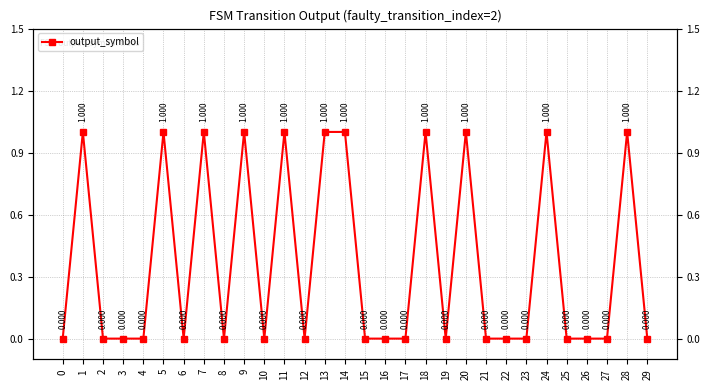

How many positive values are there?

11